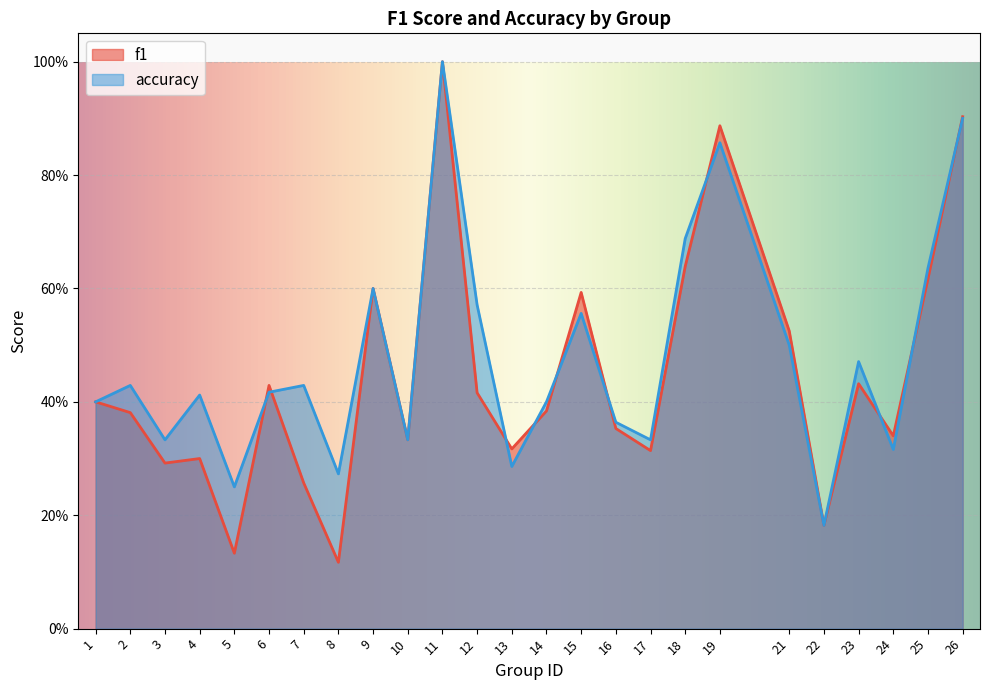

Does the chart display data point markers on the line(s)?

No